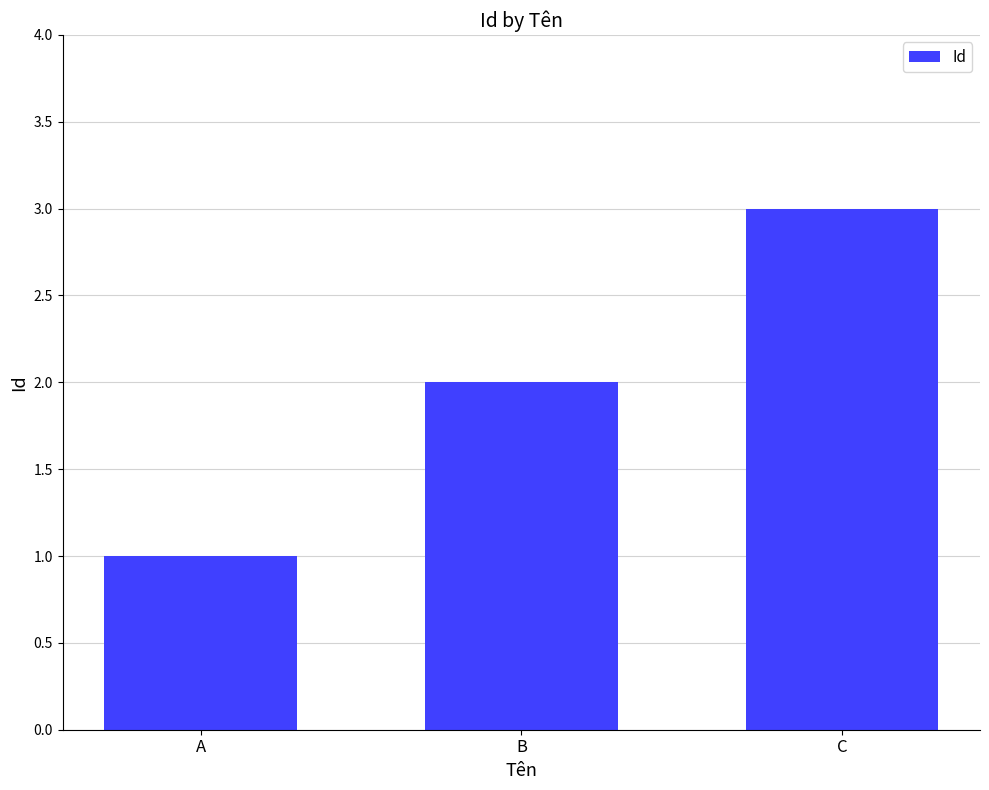

Between A and C, which is larger?

C